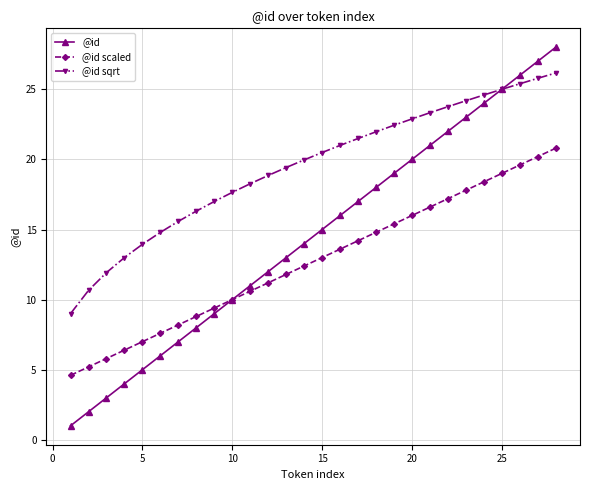

Which series has the largest range (max minus min)?

@id